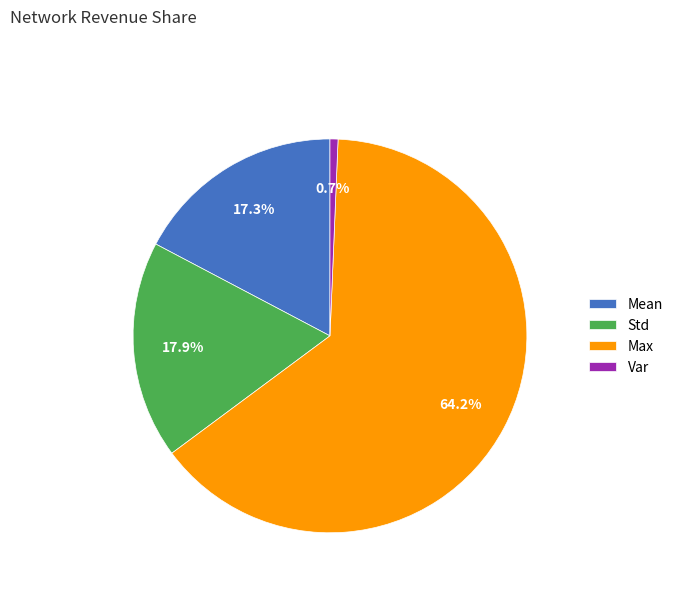

How many segments does this pie chart have?

4